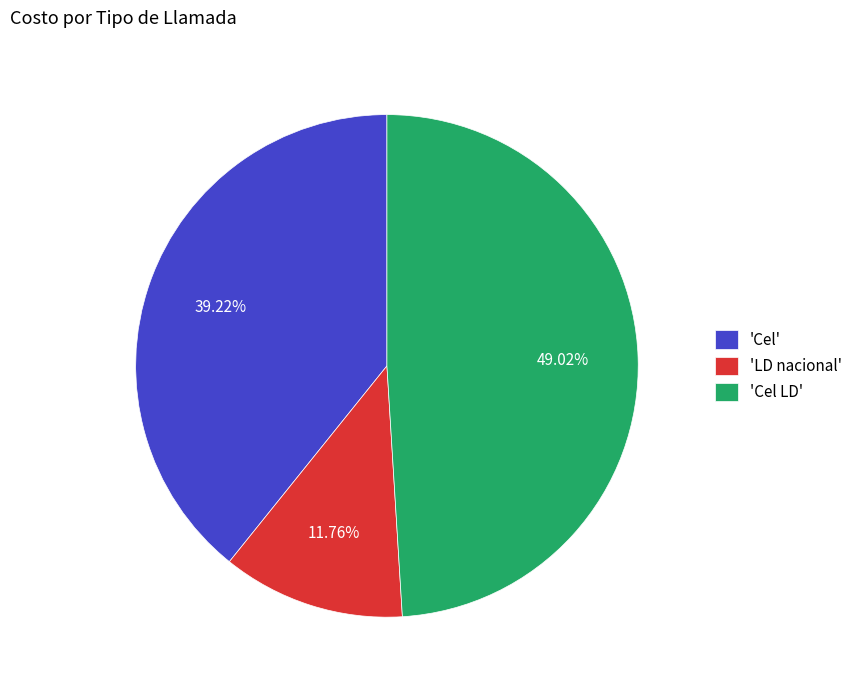

Which slice is the largest?

'Cel LD'